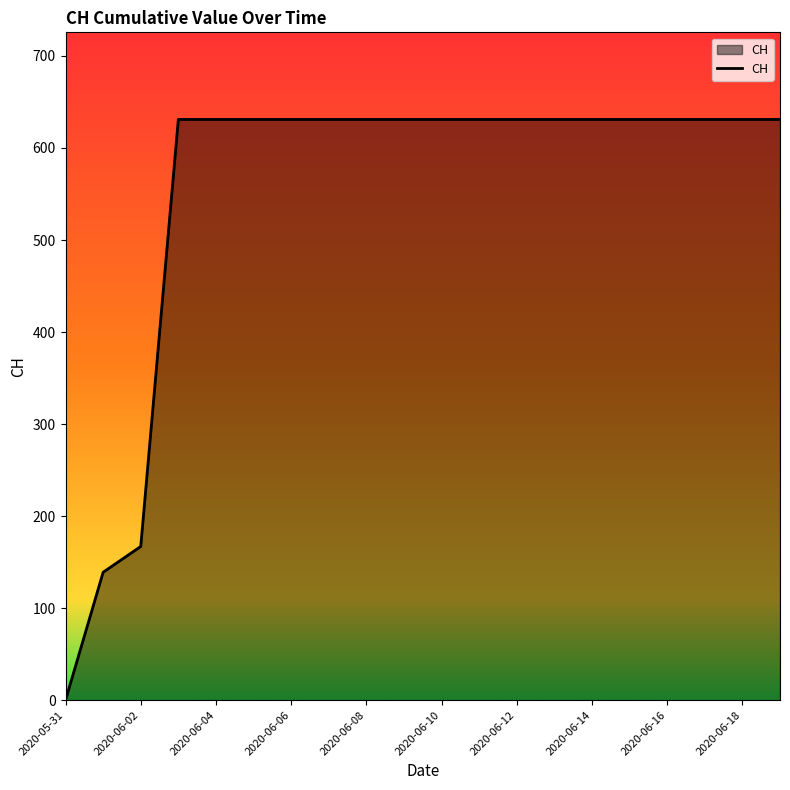

Count the number of data series in this chart.

1